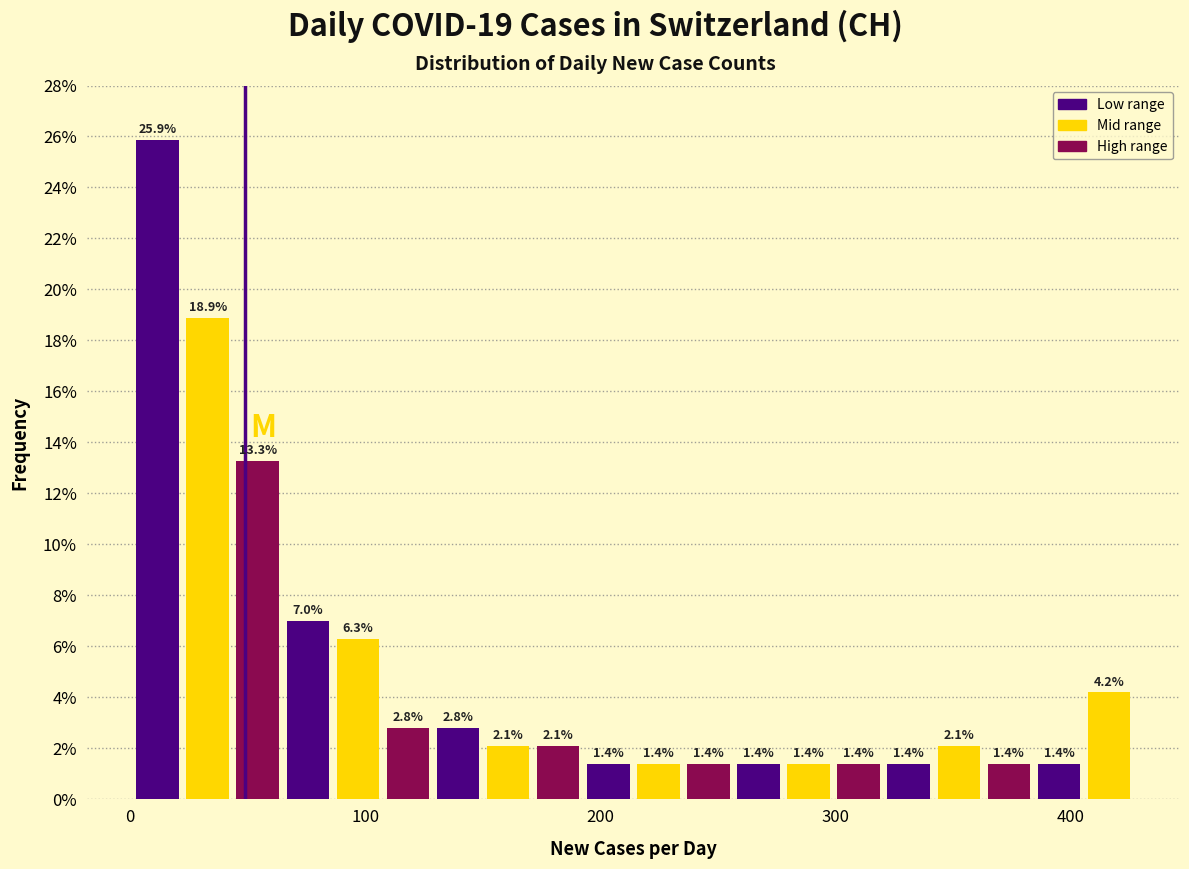

Read against the x-axis, roughly where is the centre of the tallest bar?

10